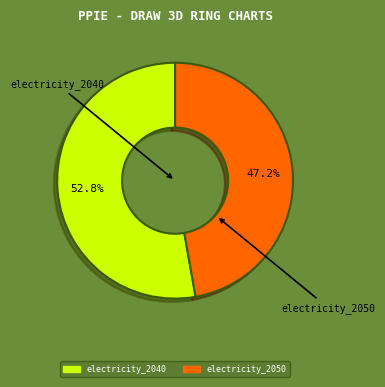

How many slices are in this pie chart?

2